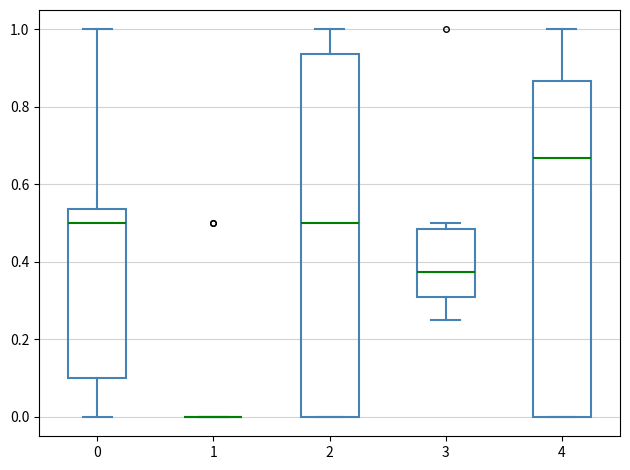

Reading left to right, read every box against the y-axis: the position of its median line, the range the box covers, and the ends of its whiskers. The values are not printed on the chart, so give them approximately, as read against the axis.

0: median 0.50, box 0.10 to 0.54, whiskers 0.00 to 1.00
1: box collapsed to a line at 0.00, whiskers 0.00 to 0.00
2: median 0.50, box 0.00 to 0.94, whiskers 0.00 to 1.00
3: median 0.38, box 0.30 to 0.48, whiskers 0.26 to 0.50
4: median 0.66, box 0.00 to 0.86, whiskers 0.00 to 1.00